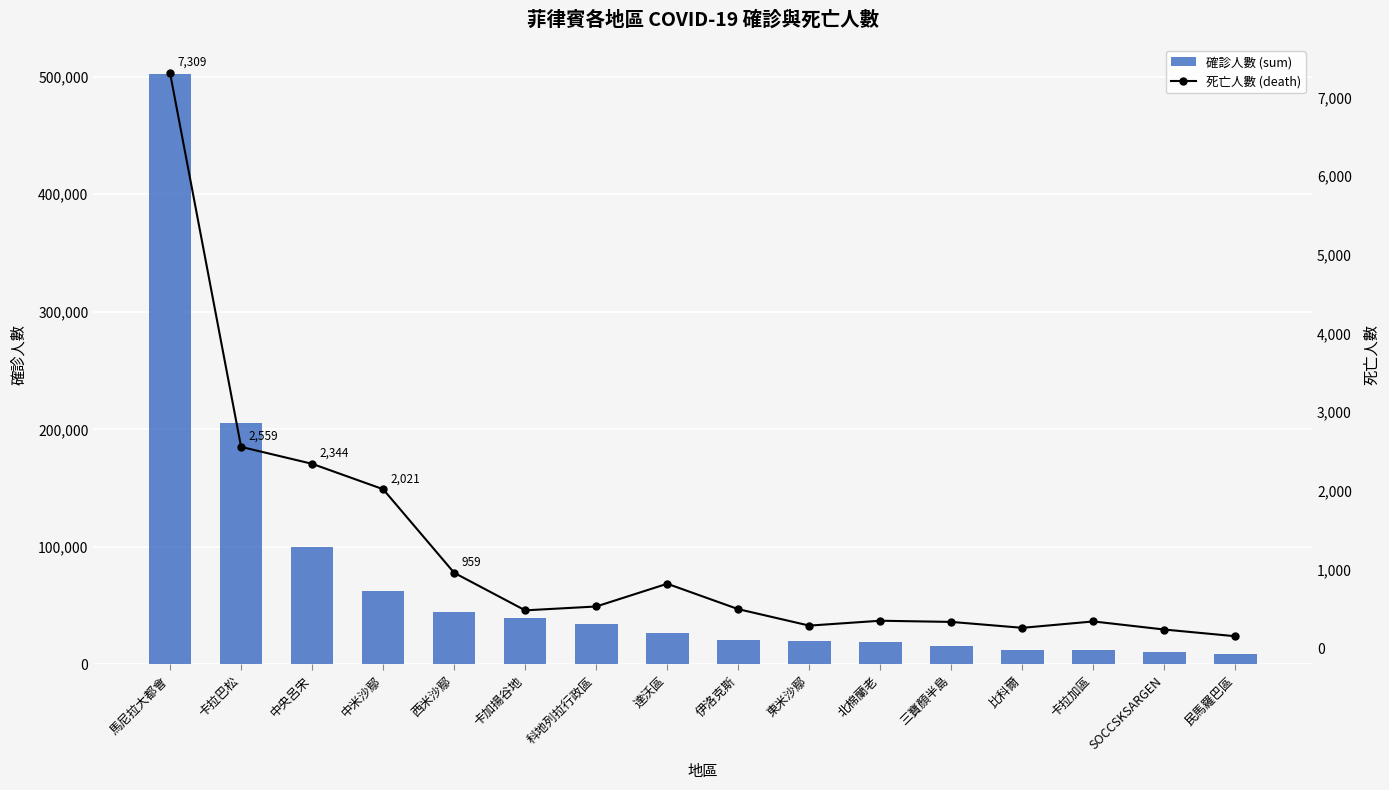

Where is 死亡人數 (death) nearest to the value 3731?

卡拉巴松